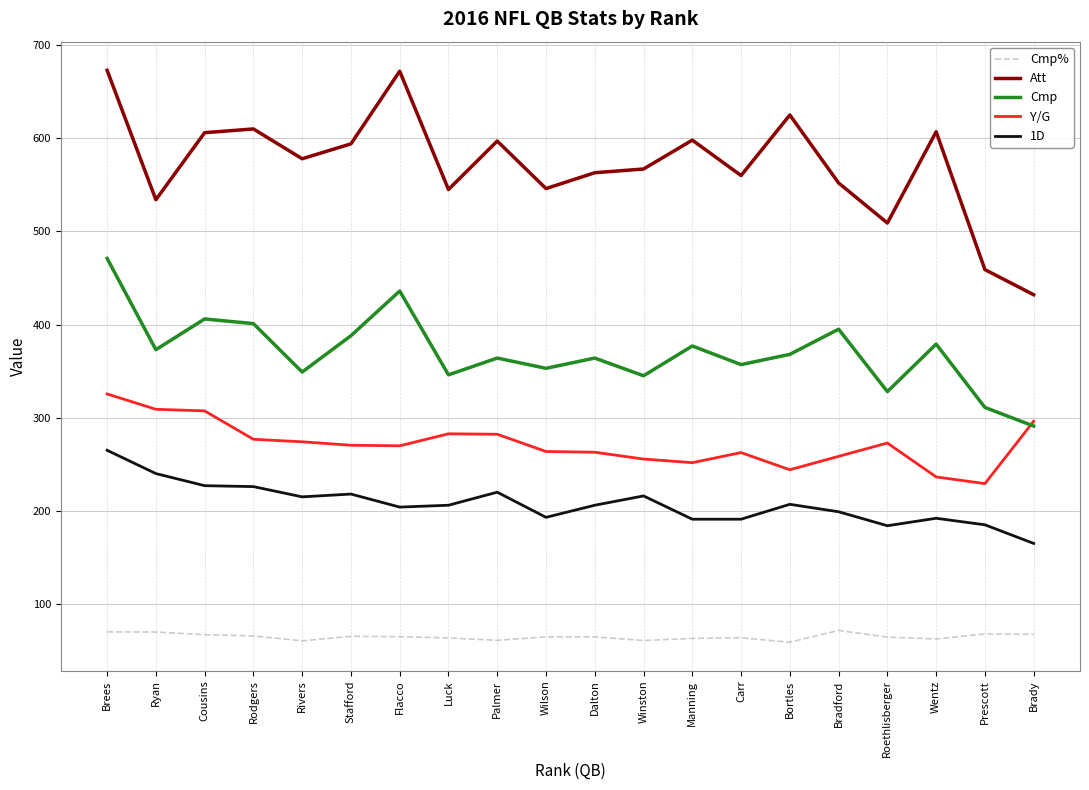

The value of Cmp% at Rodgers is 65.7. True or false?

True